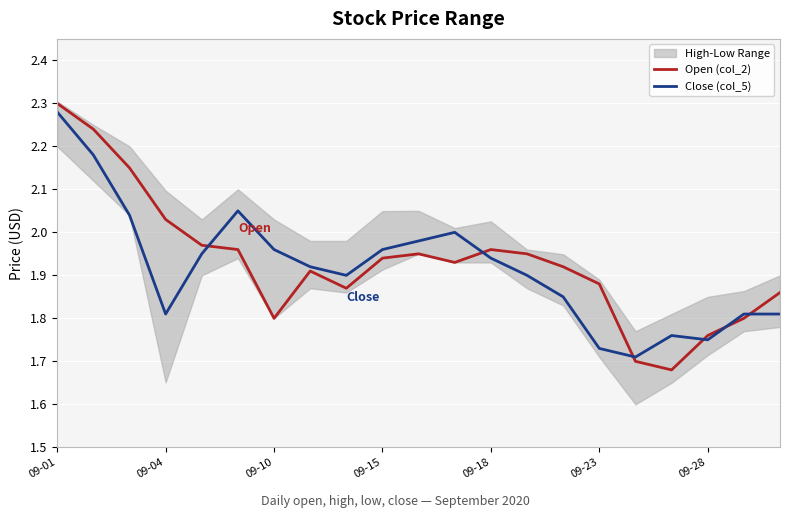

What is the minimum value shown in the chart?

1.7